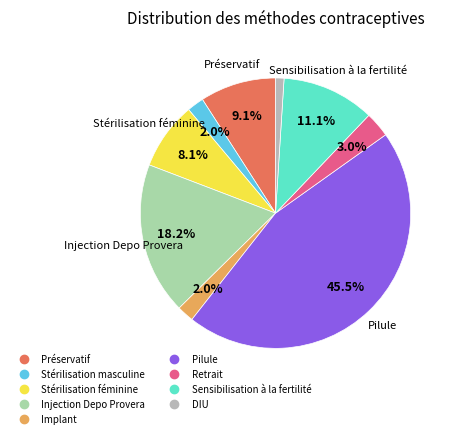

Is there a majority slice in this chart?

No